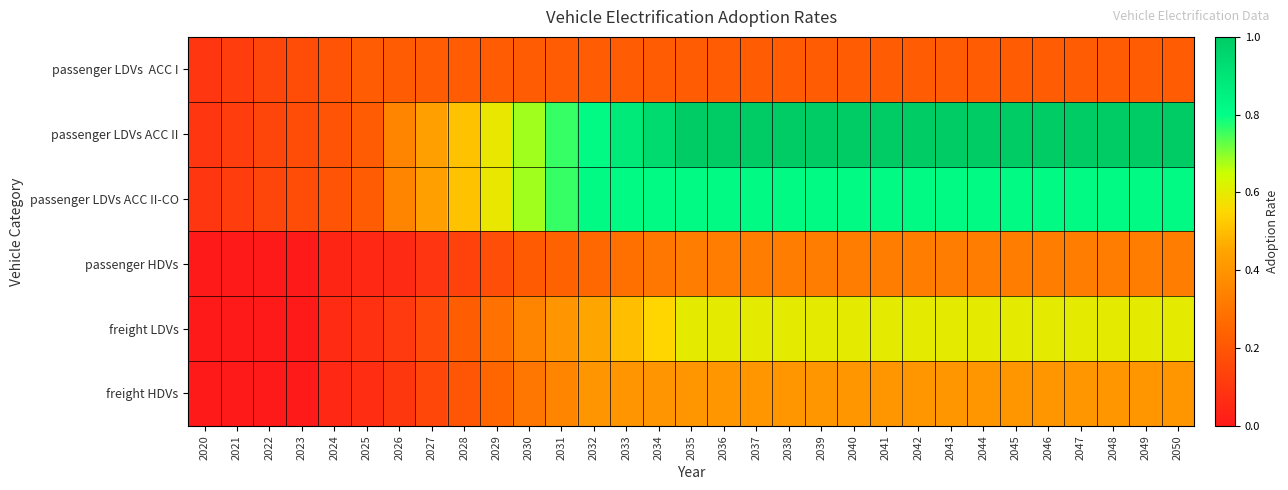

Between 2041 and 2045, which series saw the biggest shift?

freight LDVs